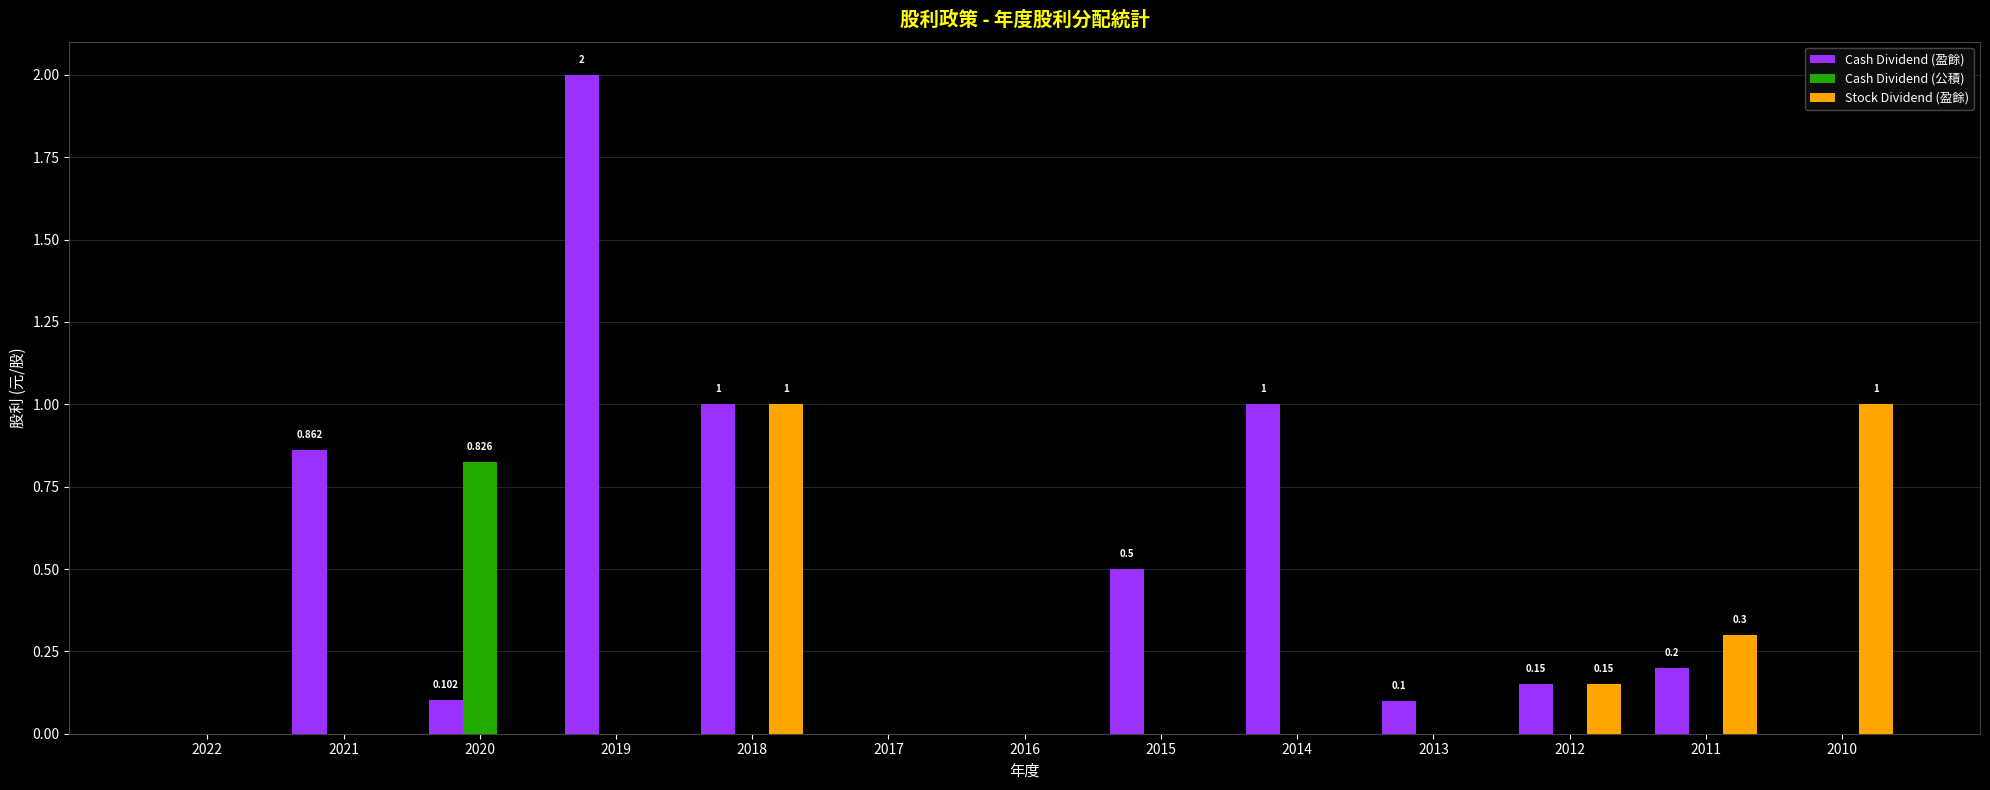

How many categories are shown in the chart?

13